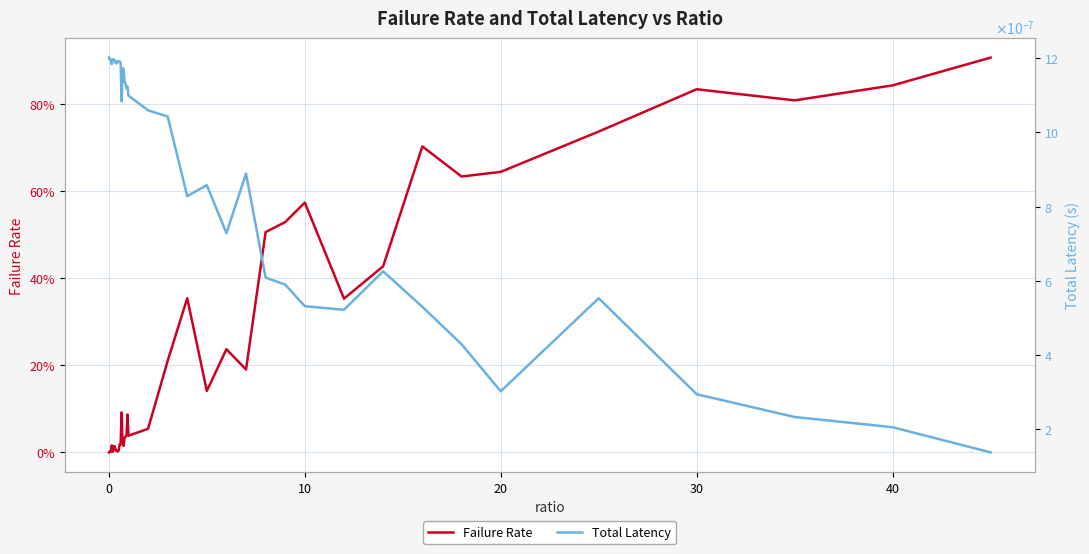

List the series in order of their peak value, lowest first.

Total Latency, Failure Rate